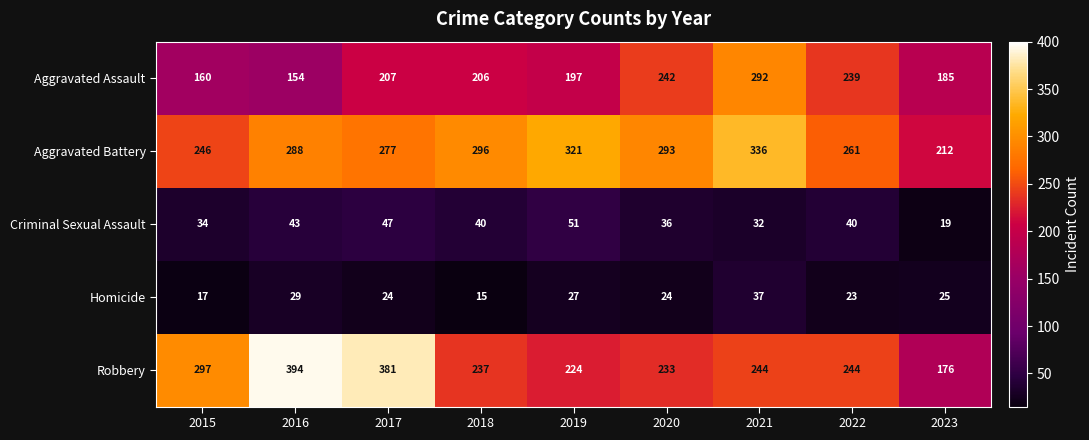

What is the difference between the Aggravated Battery values at 2021 and 2019?

15